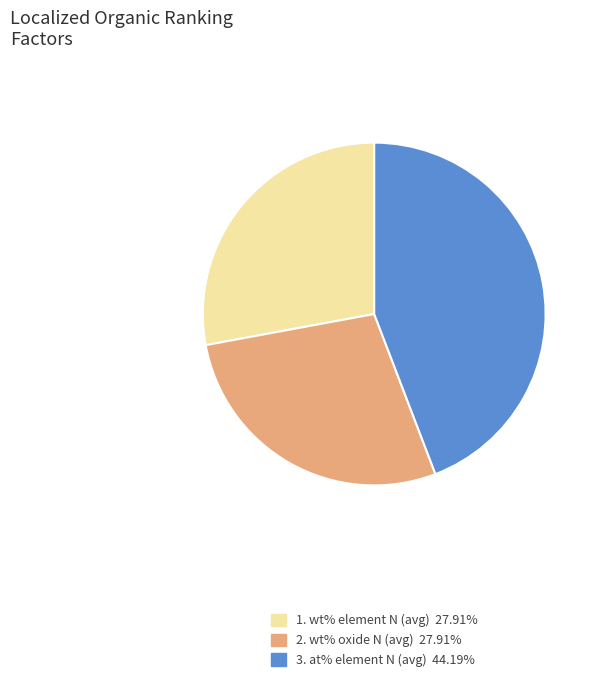

Does any single category account for the majority?

No